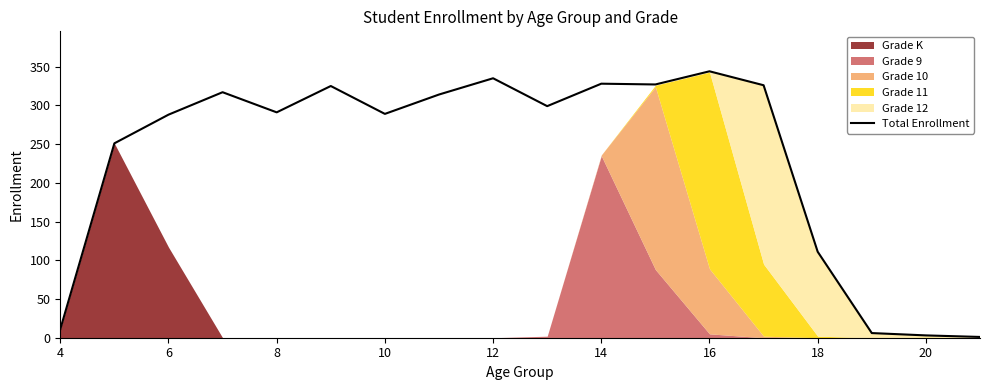

What is the greatest value displayed?

344